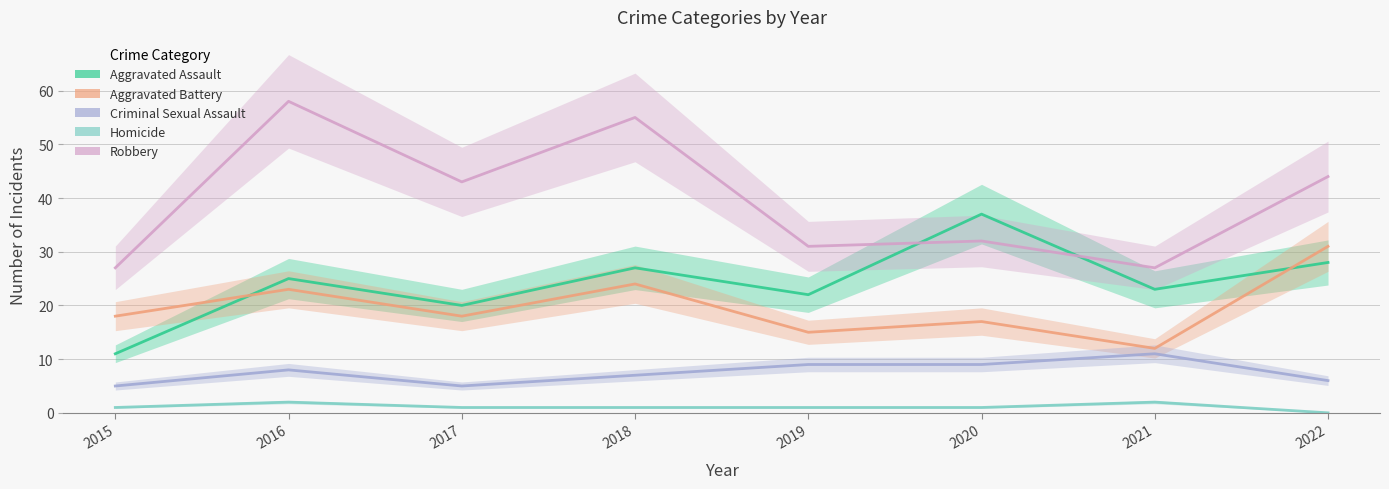

What is the approximate value of Robbery at 2020, to the nearest 5?

30